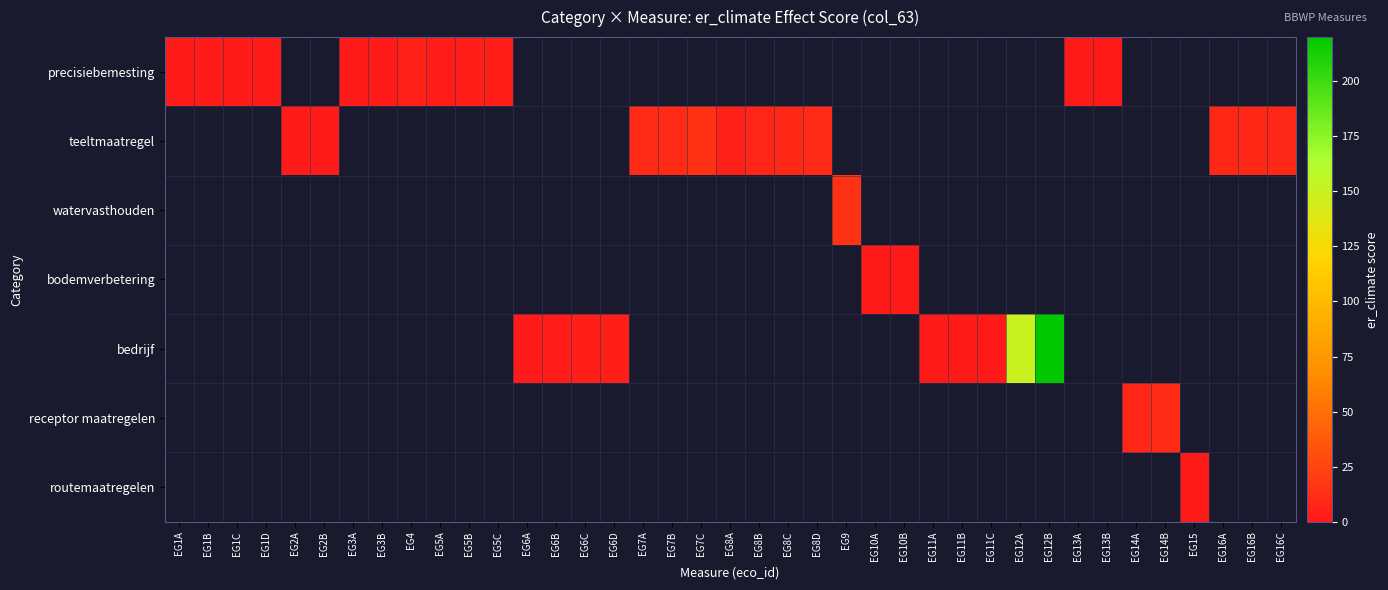

List the series in order of their overall mean, lowest first.

precisiebemesting, teeltmaatregel, watervasthouden, bodemverbetering, bedrijf, receptor maatregelen, routemaatregelen